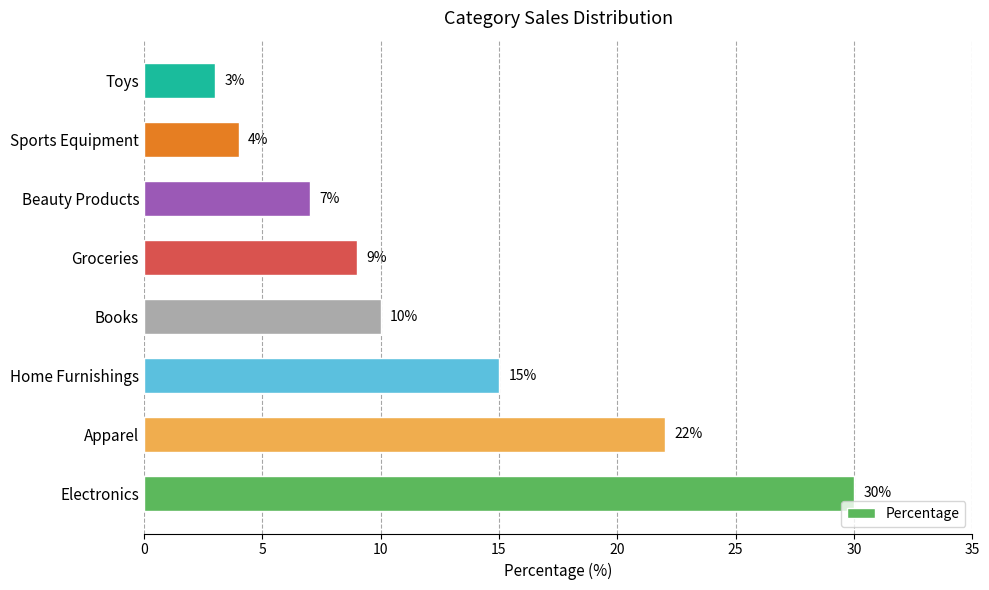

The value at Books is 14. True or false?

False